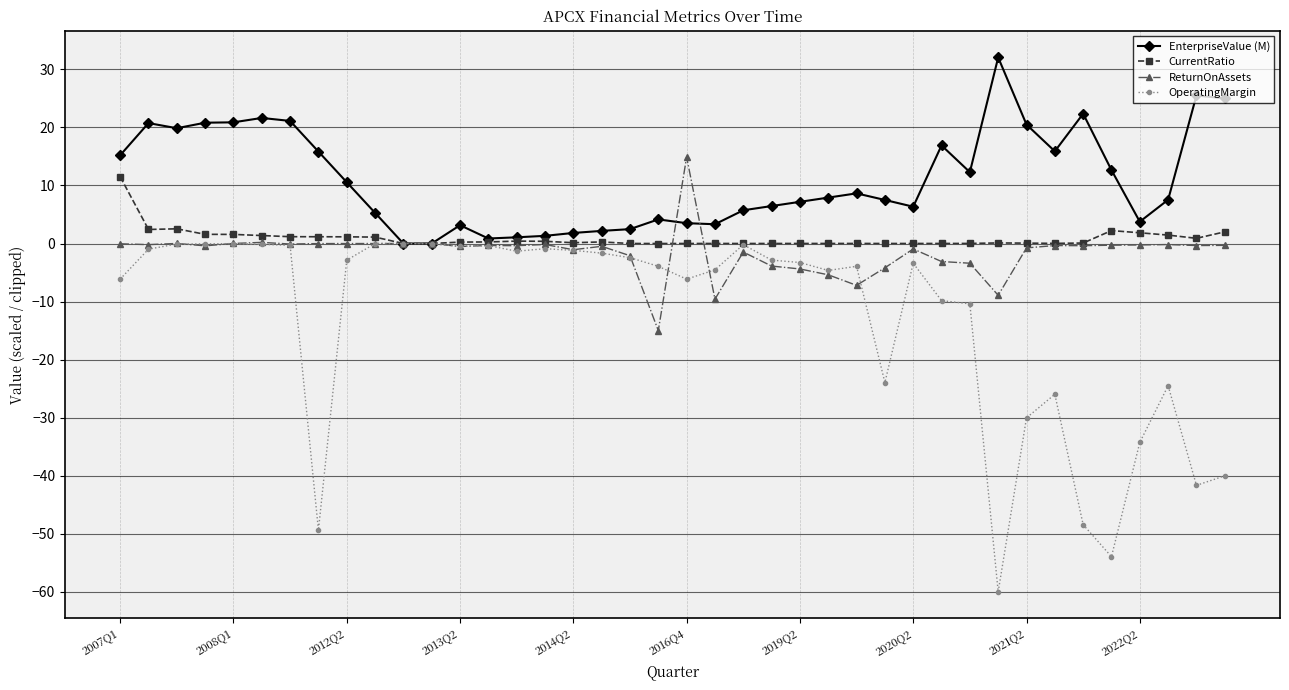

Which series has the largest total across all categories?

EnterpriseValue (M)